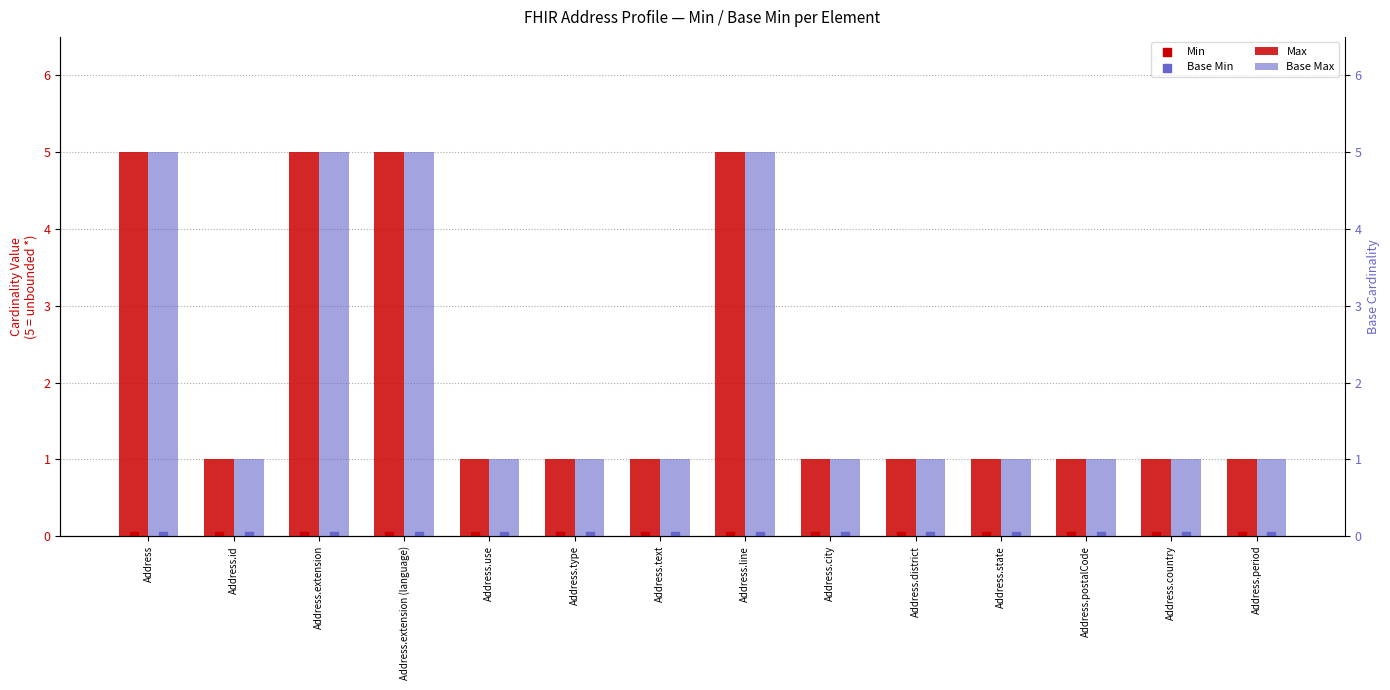

Which series has the largest Y range (max minus min)?

Max